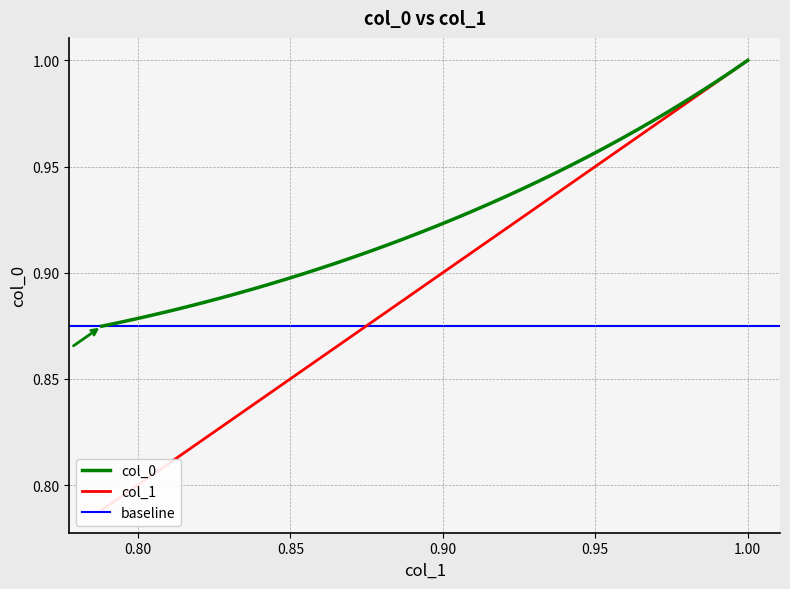

Reading left to right, transcribe all the data shown in this chart.

col_0: 1.0	1.0	1.0	1.0	1.0	1.0	1.0	1.0	1.0	1.0	1.0	1.0	0.9	0.9	0.9	0.9	0.9	0.9	0.9	0.9	0.9	0.9	0.9	0.9	0.9	0.9	0.9	0.9	0.9	0.9	0.9	0.9	0.9	0.9	0.9	0.9	0.9	0.9	0.9	0.9
col_1: 1.0	1.0	1.0	1.0	1.0	1.0	1.0	1.0	1.0	1.0	0.9	0.9	0.9	0.9	0.9	0.9	0.9	0.9	0.9	0.9	0.9	0.9	0.9	0.9	0.9	0.9	0.9	0.9	0.8	0.8	0.8	0.8	0.8	0.8	0.8	0.8	0.8	0.8	0.8	0.8